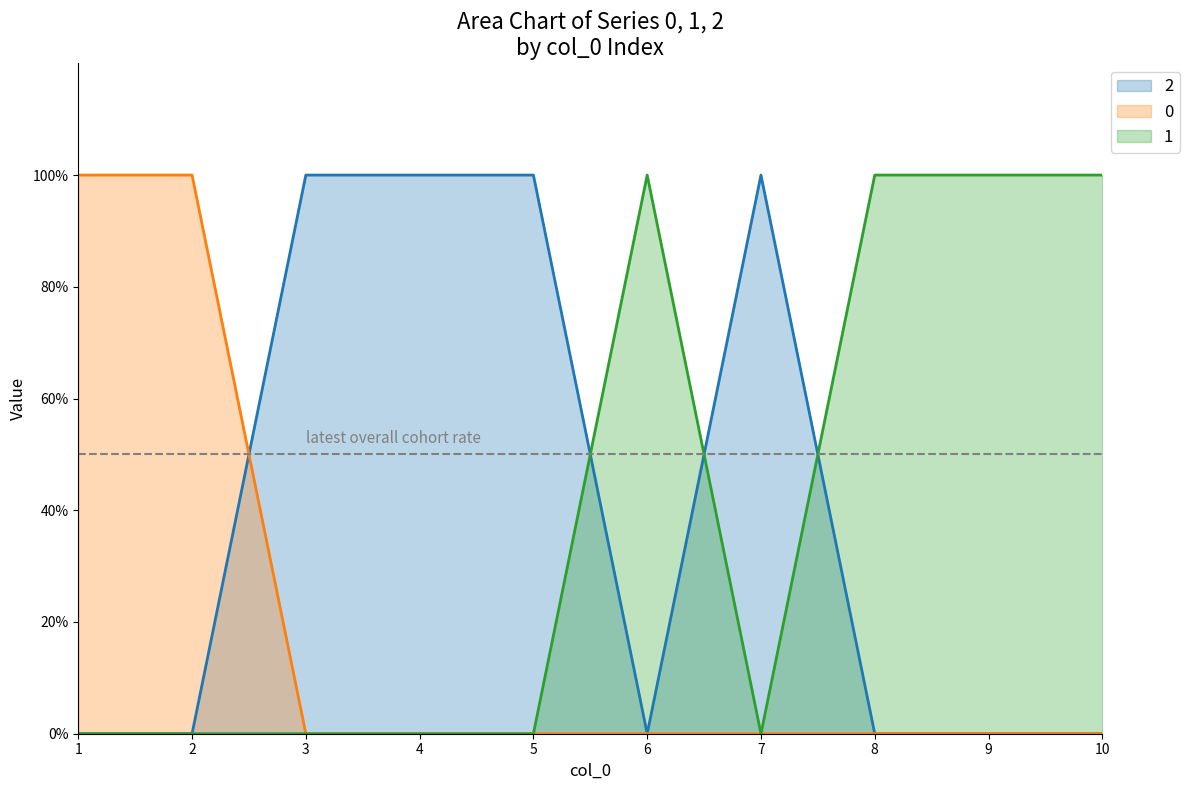

True or false: 1 and 0 cross at least once.

False